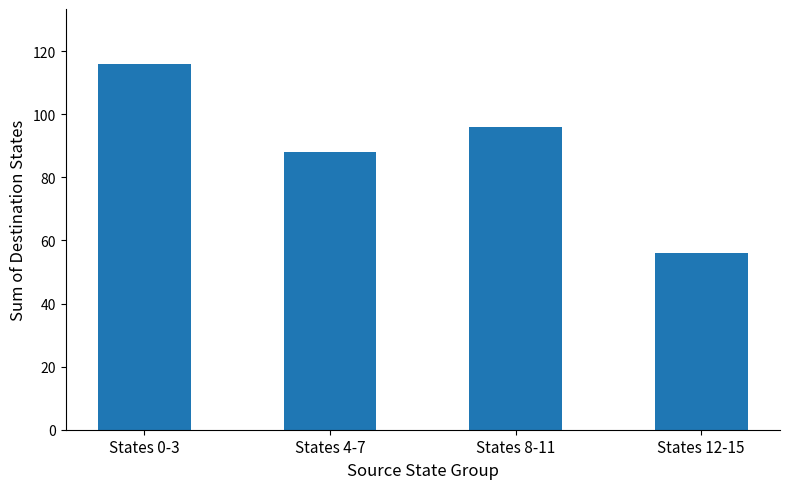

What is the smallest value displayed?

56